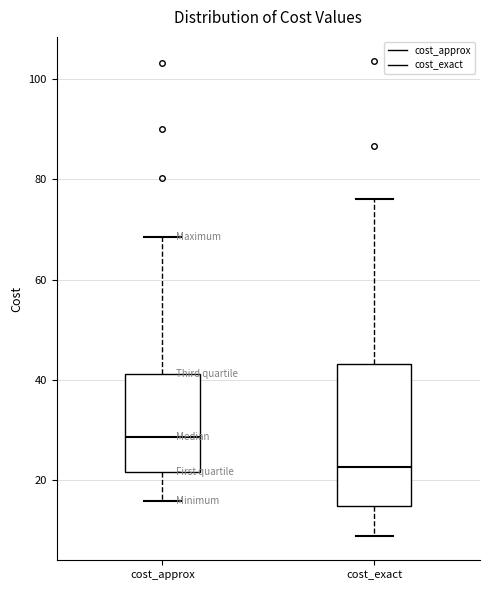

Reading left to right, read every box against the y-axis: the position of its median line, the range the box covers, and the ends of its whiskers. The values are not printed on the chart, so give them approximately, as read against the axis.

cost_approx: median 28, box 22 to 42, whiskers 16 to 68
cost_exact: median 22, box 14 to 44, whiskers 8 to 76